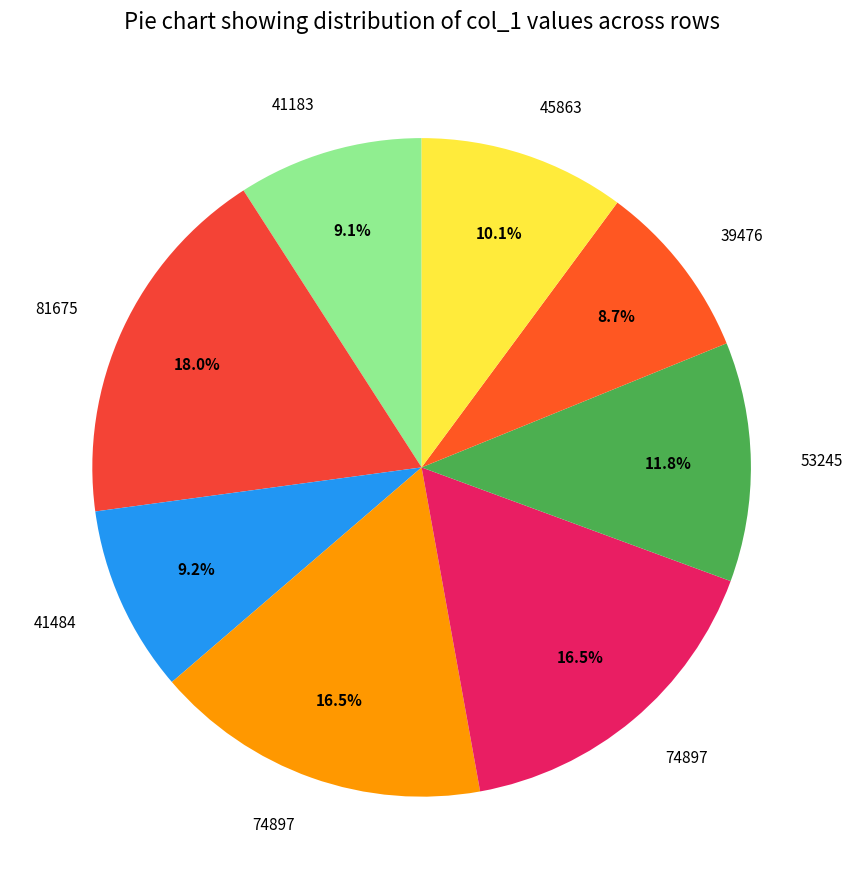

How many segments does this pie chart have?

8